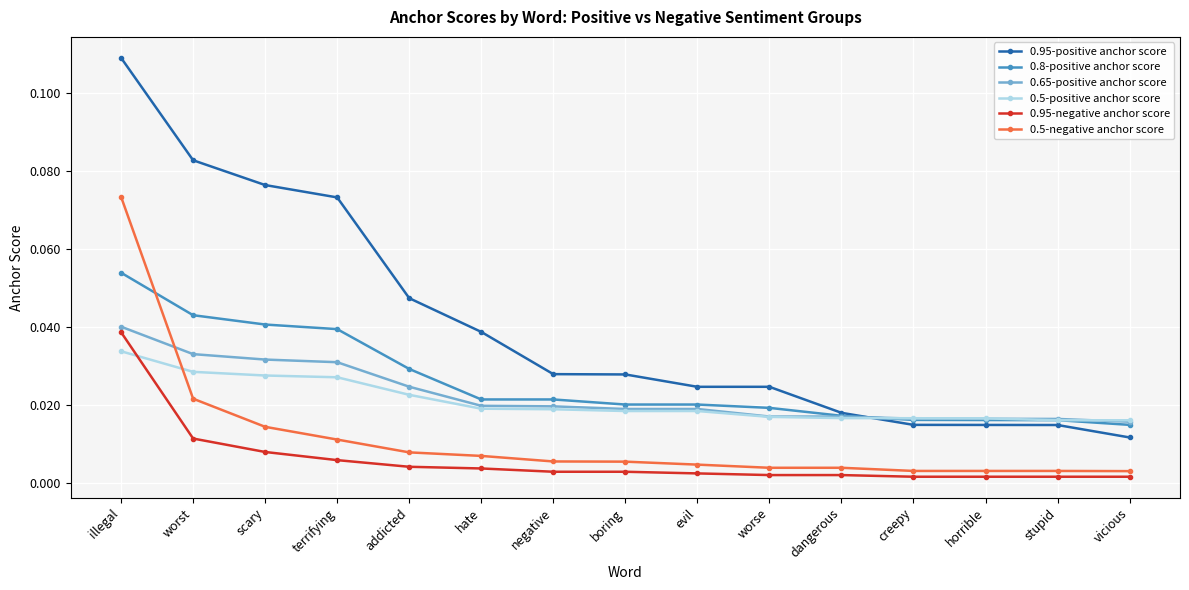

How many distinct data groups are displayed?

6